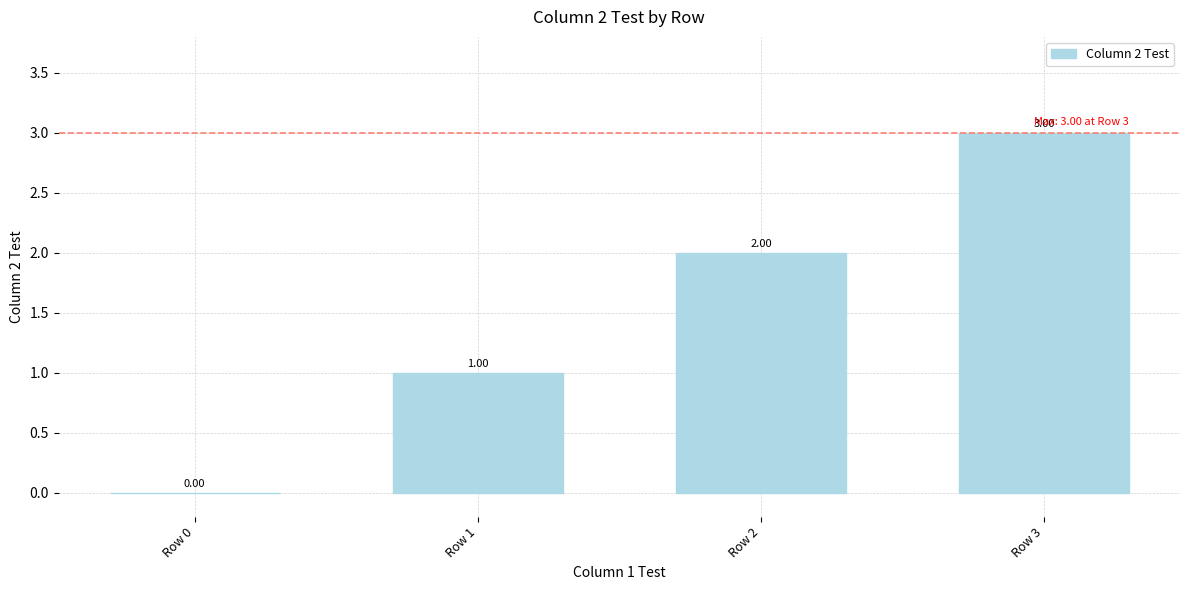

What is the sum of all values?

6